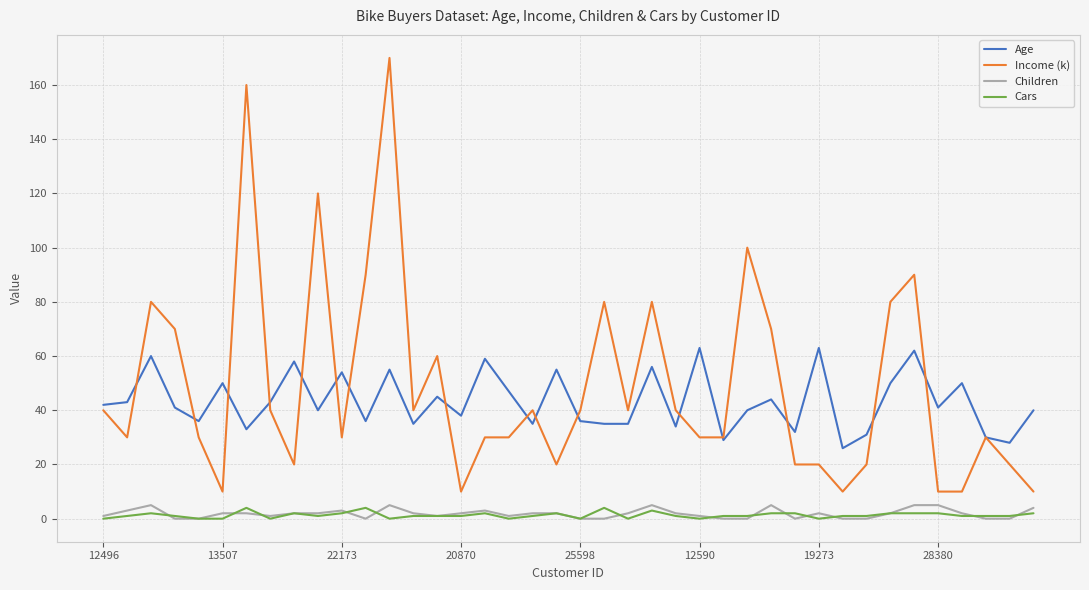

Which series has the widest spread of values?

Income (k)